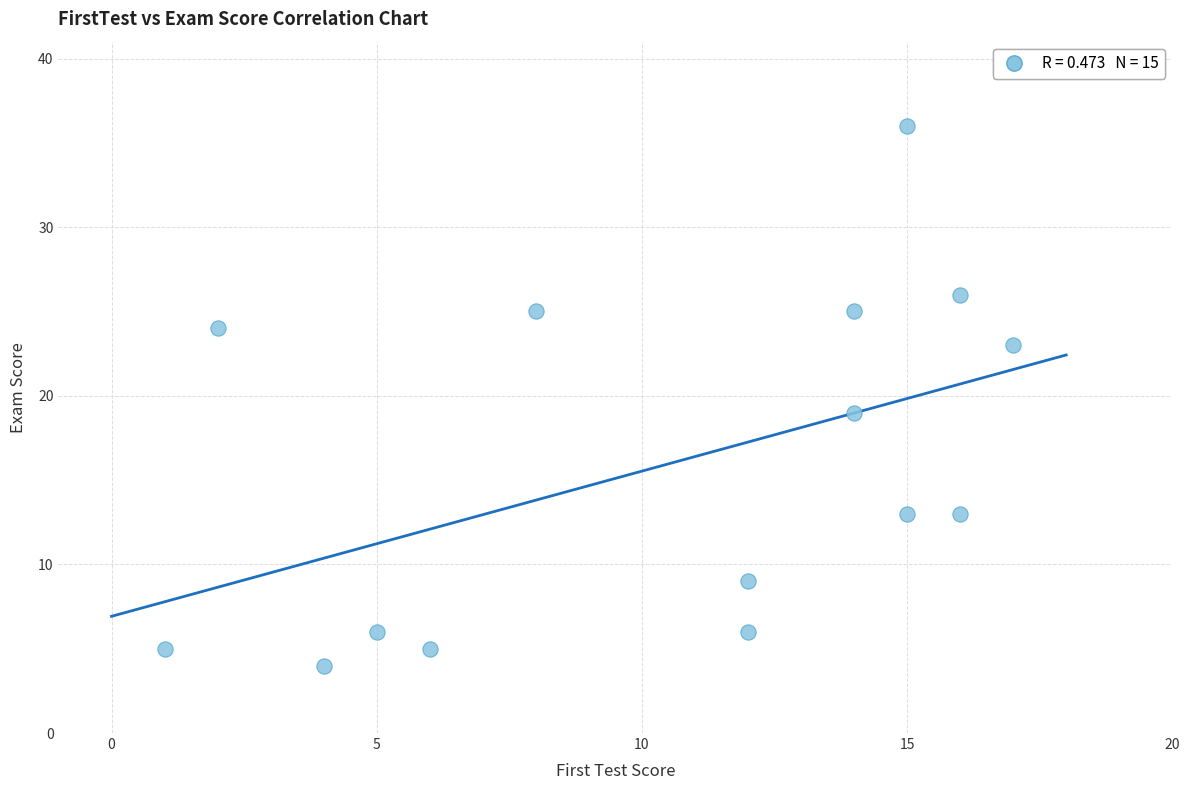

What is the range of X values (max minus min)?

16